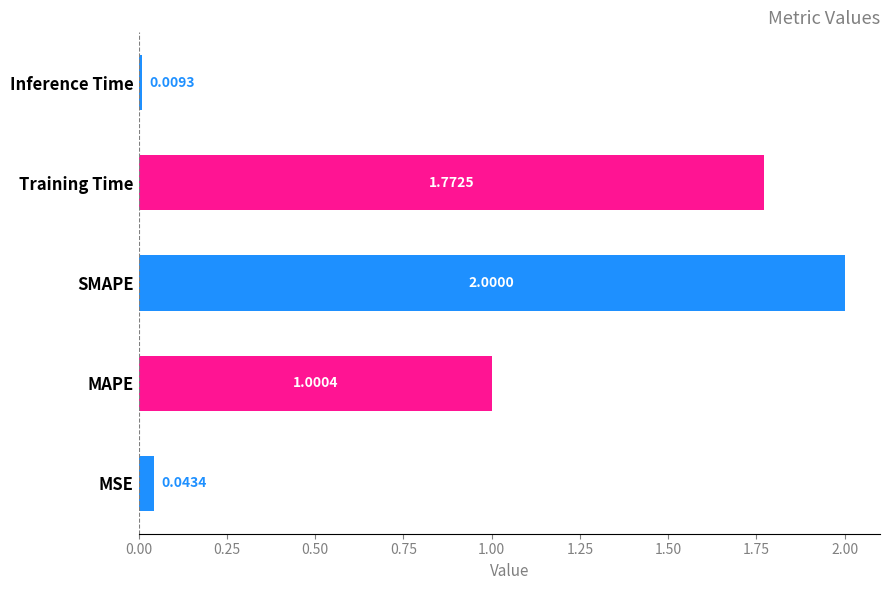

How many bars are there in total?

5